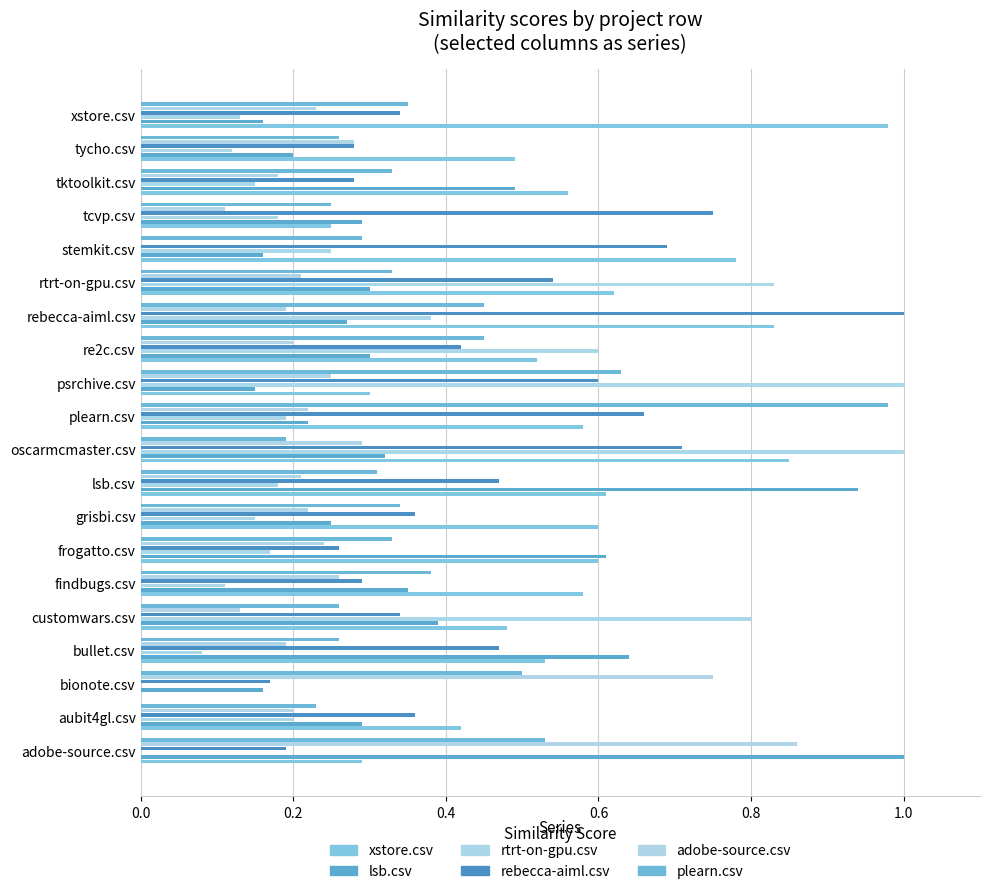

What is the difference between the maximum and minimum values in the plearn.csv series?

0.8